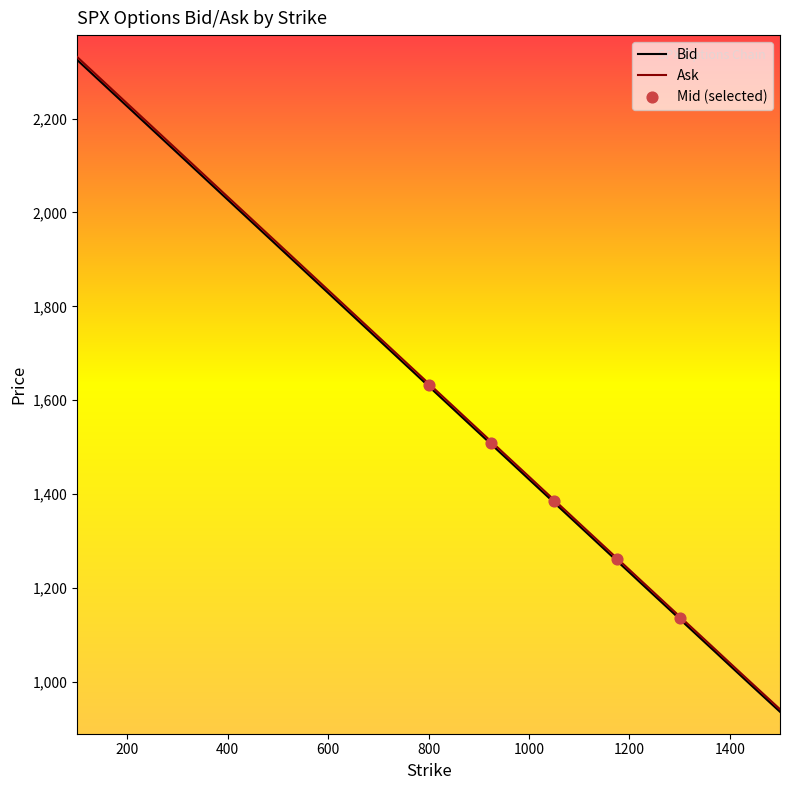

What is the total value across all series at 1075?

2719.3